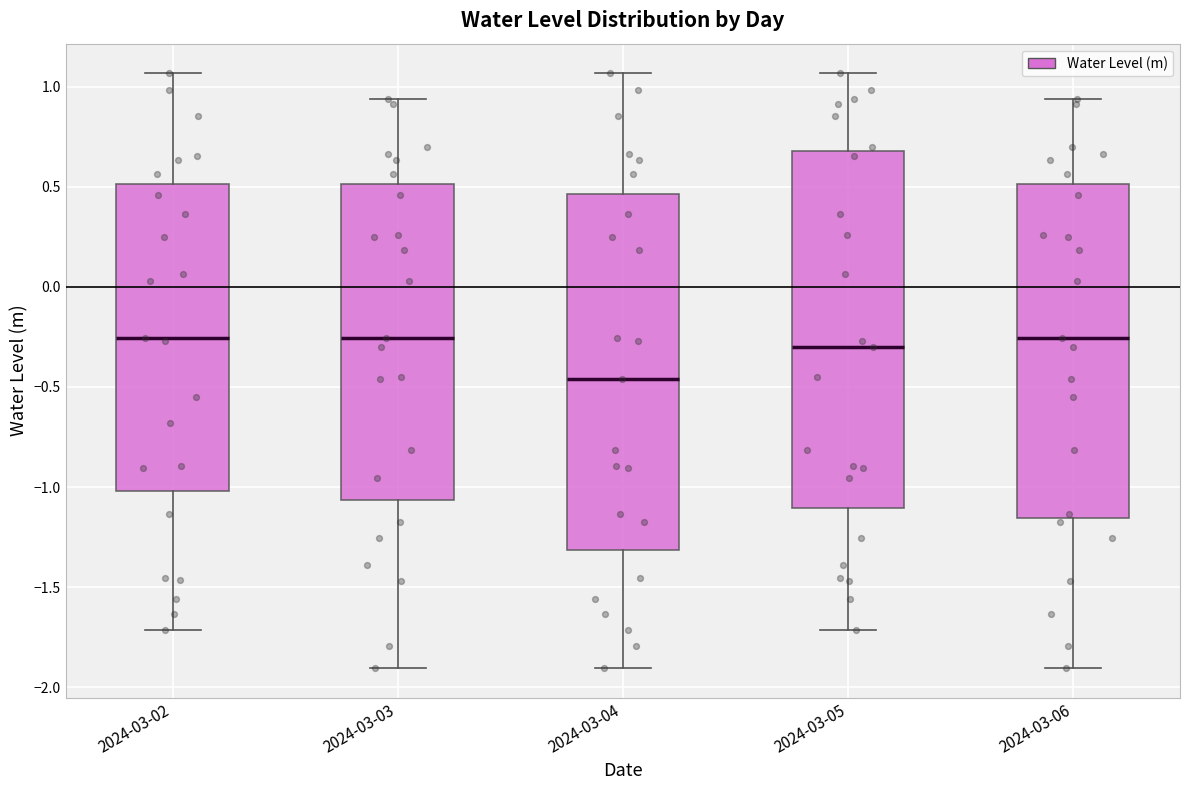

Where does the median line of the box for 2024-03-05 sit on the y-axis? The values are not printed on the chart, so give them approximately, as read against the axis.

-0.30